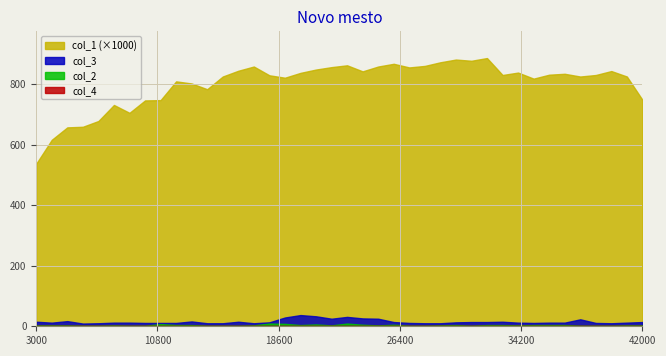

At which label is col_2 closest to 5?

24000